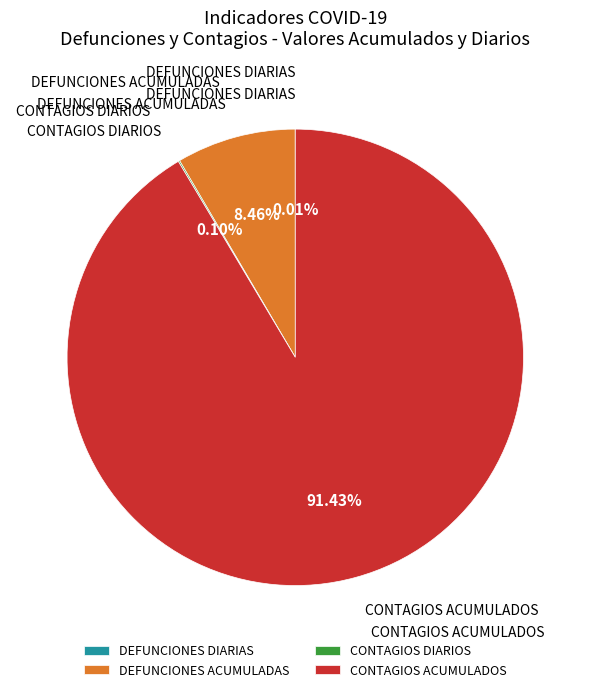

To the nearest percent, what portion does CONTAGIOS ACUMULADOS represent?

91%